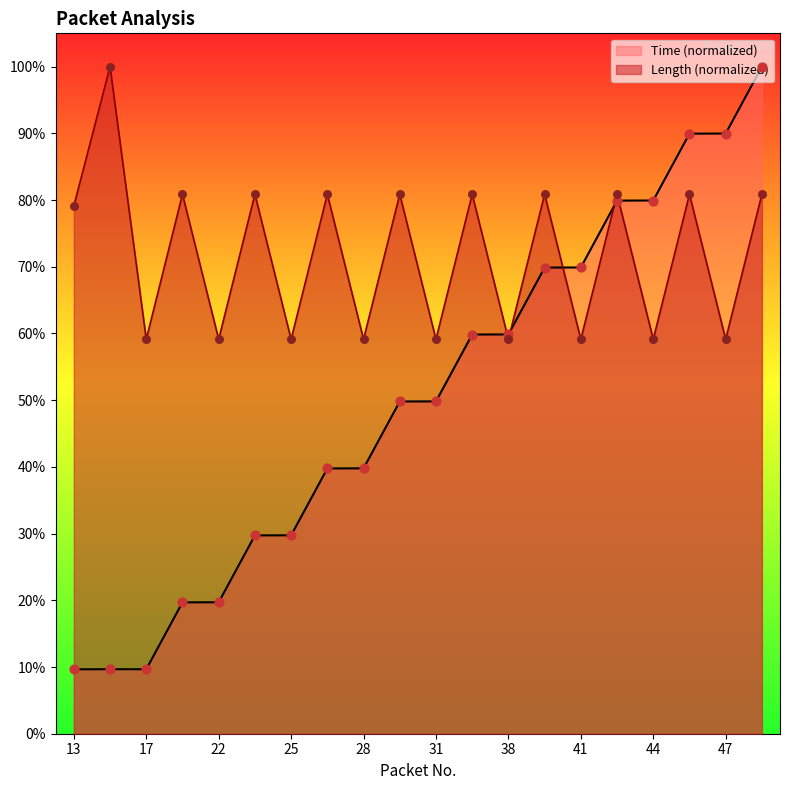

What are all the series names shown in the legend?

Time (normalized), Length (normalized)